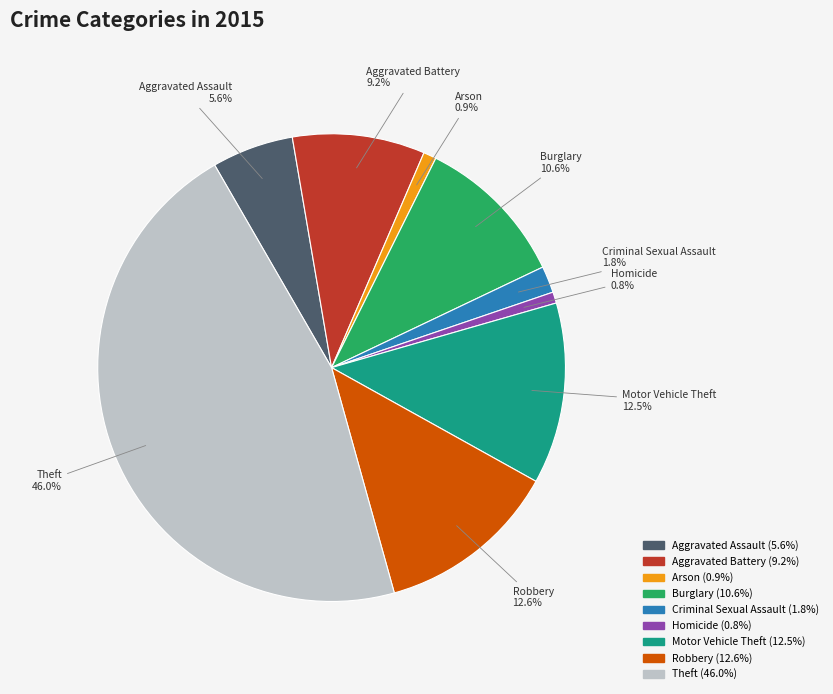

Which has a higher value, Criminal Sexual Assault or Burglary?

Burglary